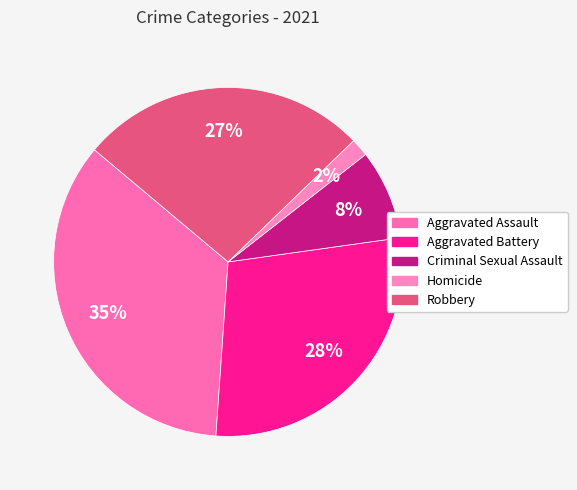

Does Aggravated Battery represent more than half of the total?

No